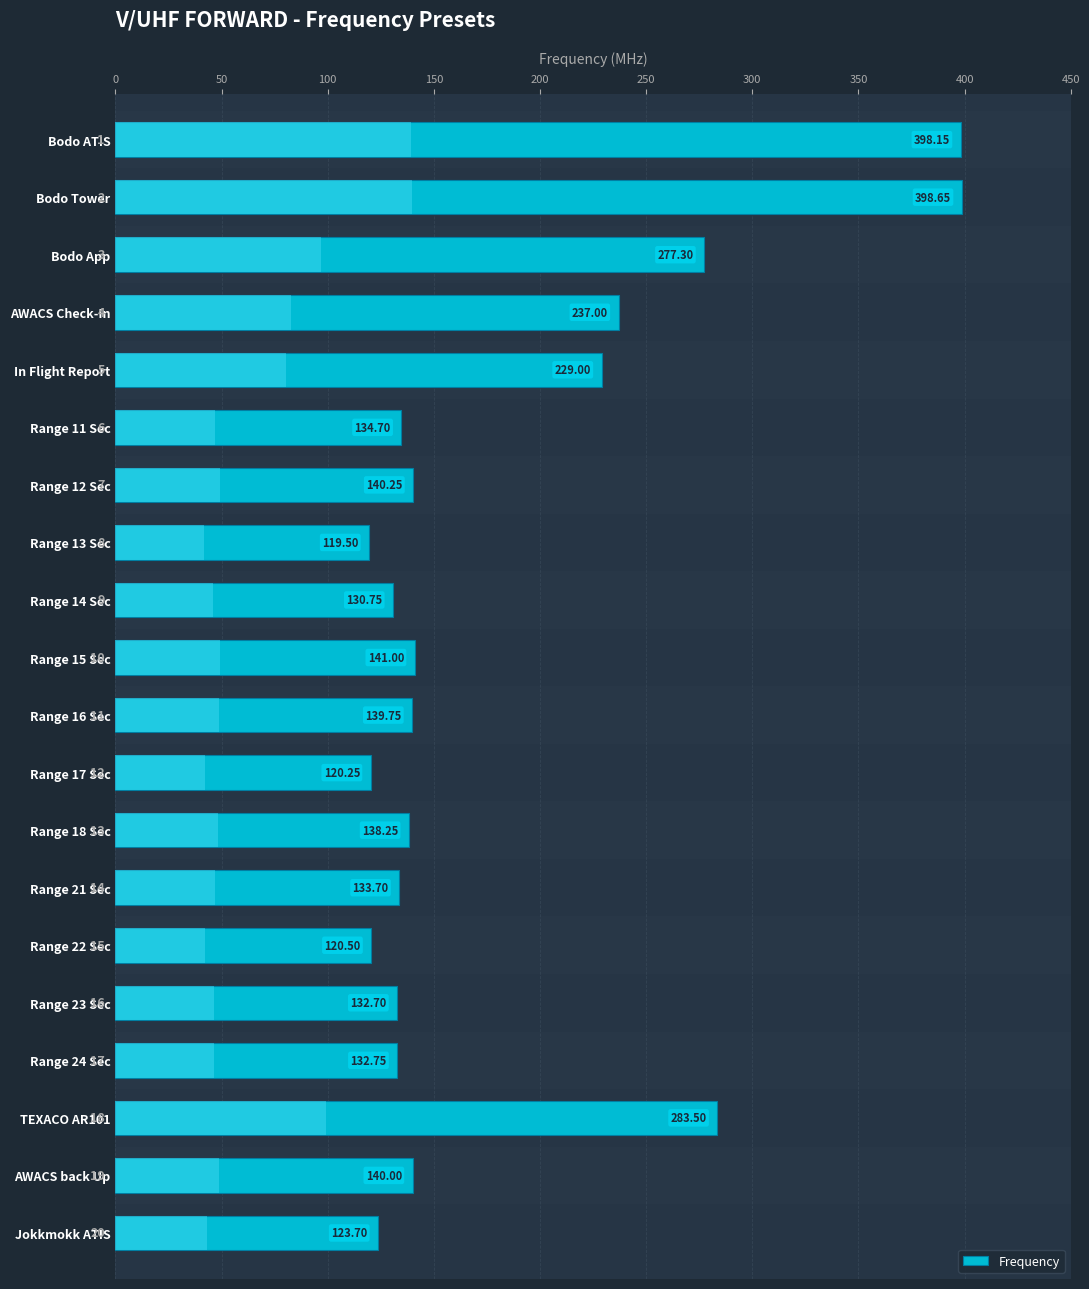

What is the difference between the second highest and minimum values?

278.6